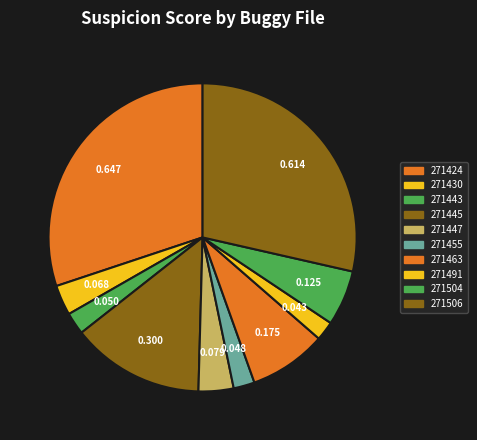

What is the smallest slice in the pie chart?

271491_buggy.c